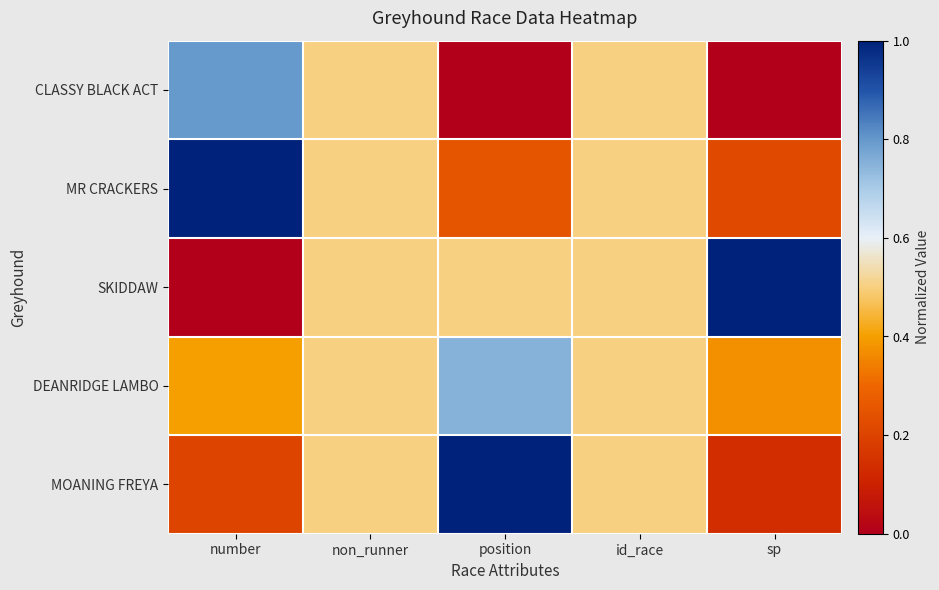

Reading left to right, extract all data points from this chart.

CLASSY BLACK ACT: number=0.8	non_runner=0.5	position=0.0	id_race=0.5	sp=0.0
MR CRACKERS: number=1.0	non_runner=0.5	position=0.2	id_race=0.5	sp=0.2
SKIDDAW: number=0.0	non_runner=0.5	position=0.5	id_race=0.5	sp=1.0
DEANRIDGE LAMBO: number=0.4	non_runner=0.5	position=0.8	id_race=0.5	sp=0.4
MOANING FREYA: number=0.2	non_runner=0.5	position=1.0	id_race=0.5	sp=0.1